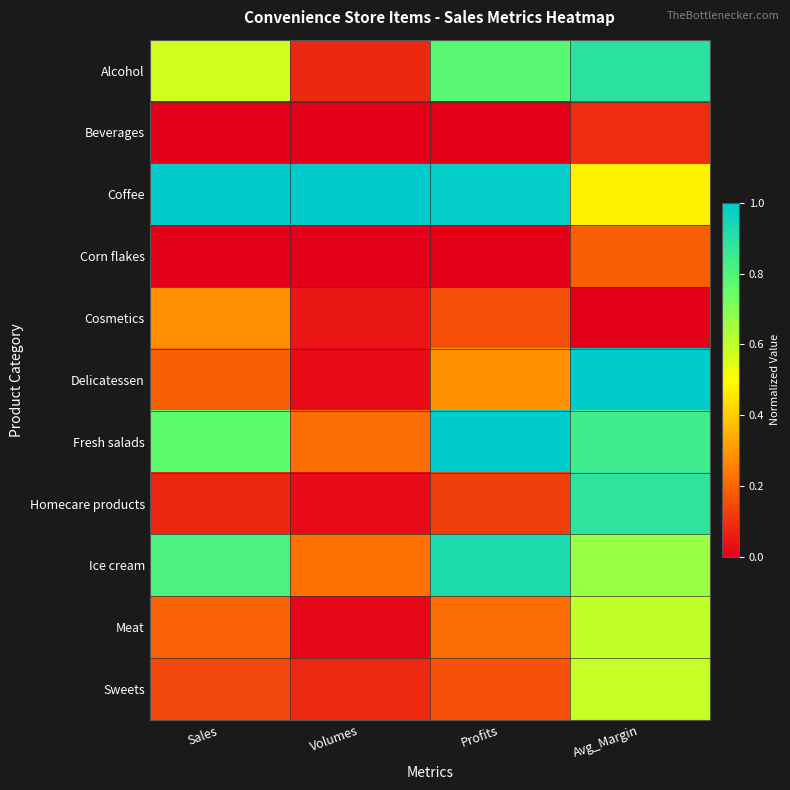

Reading left to right, transcribe all the data shown in this chart.

Alcohol: Sales=0.6	Volumes=0.1	Profits=0.8	Avg_Margin=0.9
Beverages: Sales=0.0	Volumes=0.0	Profits=0.0	Avg_Margin=0.1
Coffee: Sales=1.0	Volumes=1.0	Profits=1.0	Avg_Margin=0.5
Corn flakes: Sales=0.0	Volumes=0.0	Profits=0.0	Avg_Margin=0.2
Cosmetics: Sales=0.3	Volumes=0.0	Profits=0.2	Avg_Margin=0.0
Delicatessen: Sales=0.2	Volumes=0.0	Profits=0.3	Avg_Margin=1.0
Fresh salads: Sales=0.8	Volumes=0.2	Profits=1.0	Avg_Margin=0.8
Homecare products: Sales=0.1	Volumes=0.0	Profits=0.1	Avg_Margin=0.9
Ice cream: Sales=0.8	Volumes=0.2	Profits=0.9	Avg_Margin=0.7
Meat: Sales=0.2	Volumes=0.0	Profits=0.2	Avg_Margin=0.6
Sweets: Sales=0.1	Volumes=0.1	Profits=0.2	Avg_Margin=0.6